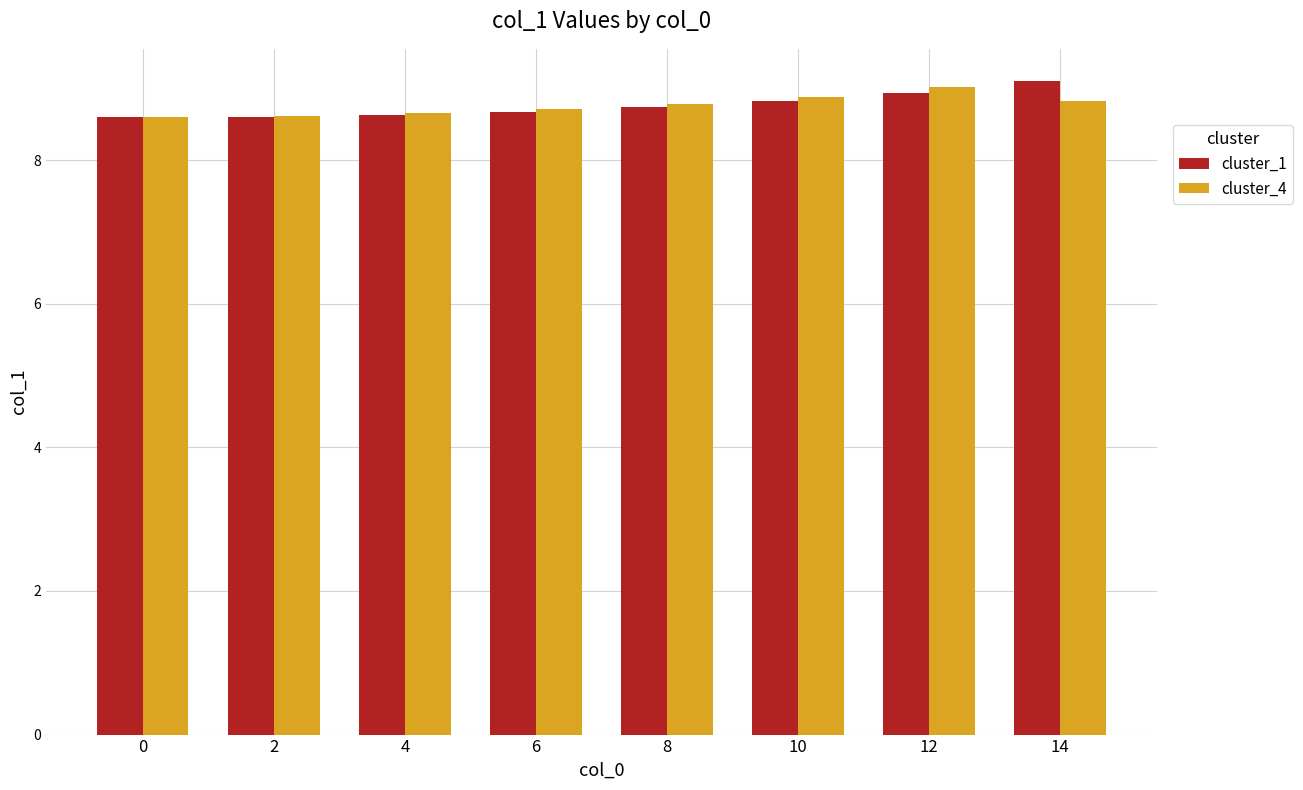

What is the value of the cluster_1 bar at the 4th from the left?

8.7